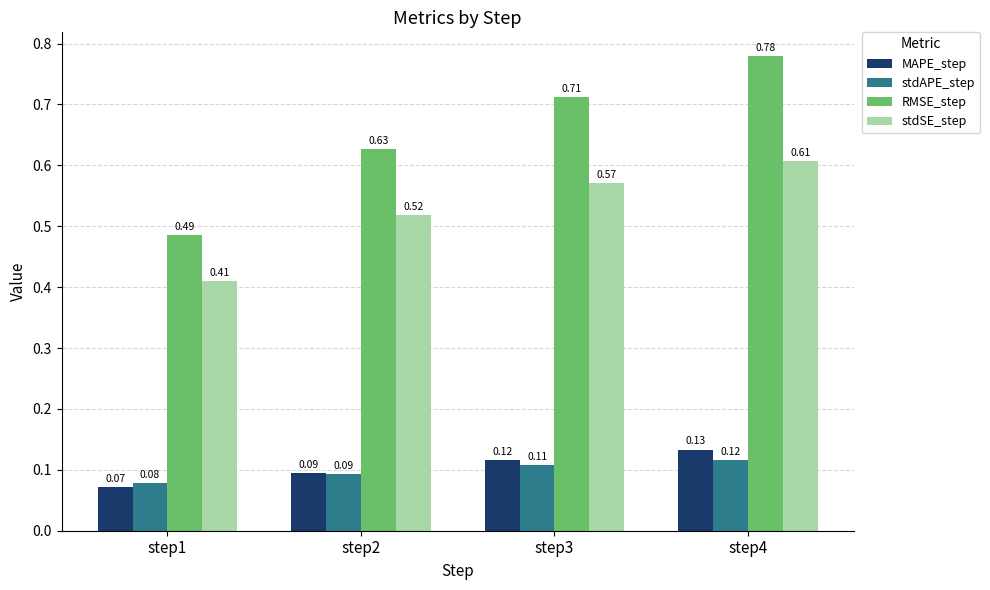

List the series in order of their peak value, highest first.

RMSE_step, stdSE_step, MAPE_step, stdAPE_step